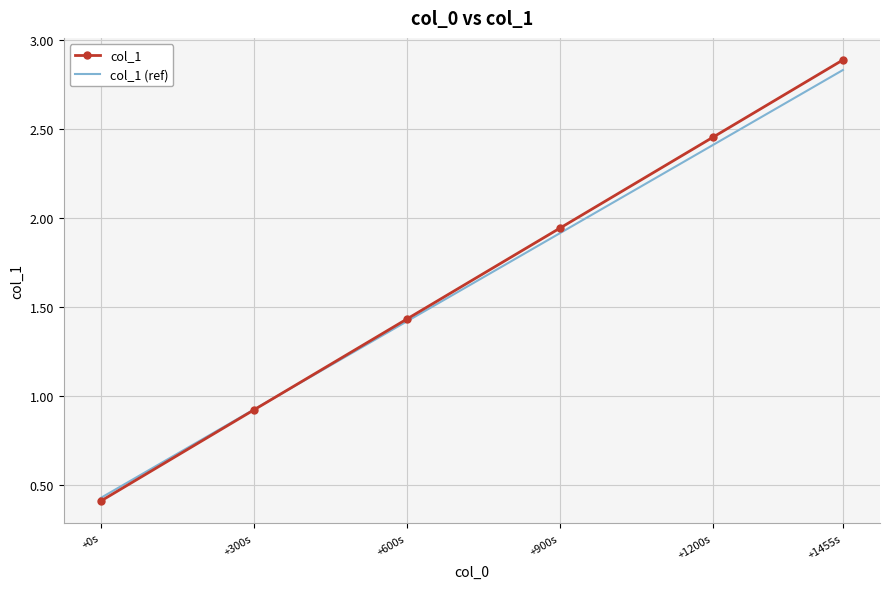

List the labels in order of col_1 value, largest first.

+1455s, +1200s, +900s, +600s, +300s, +0s